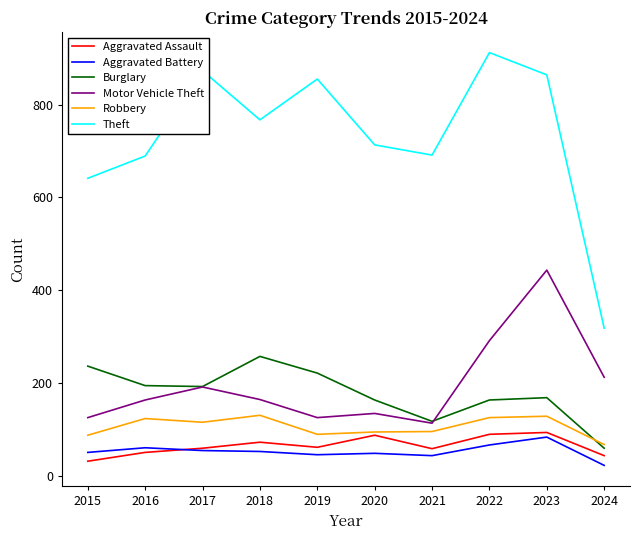

What is the difference between the highest and lowest values at 2017?

819